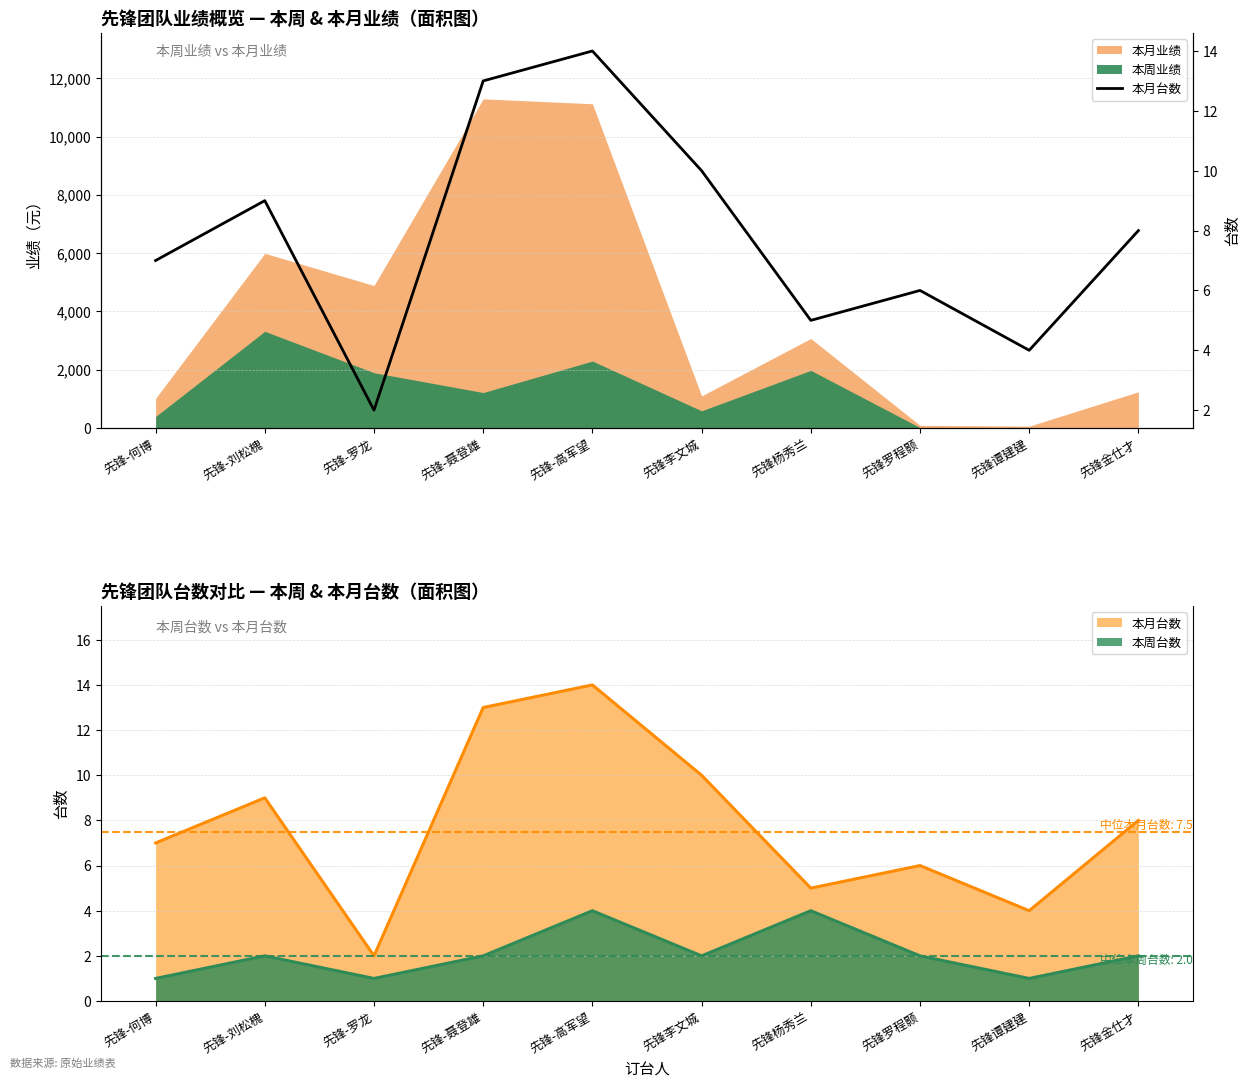

Reading left to right, what are all the values shown in this chart?

7	9	2	13	14	10	5	6	4	8